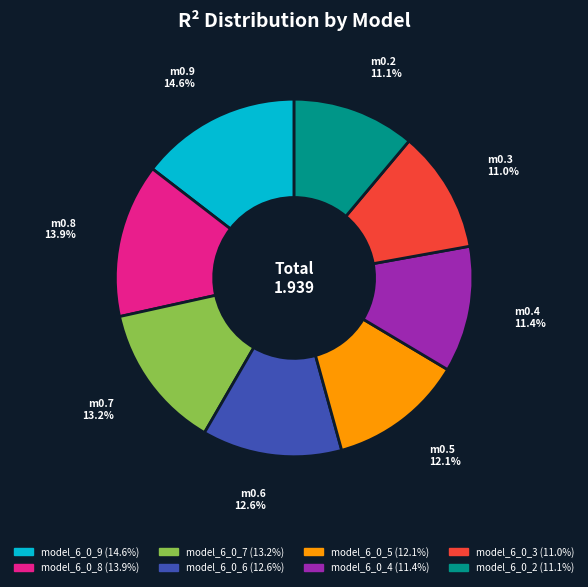

Which slice is the largest?

model_6_0_9